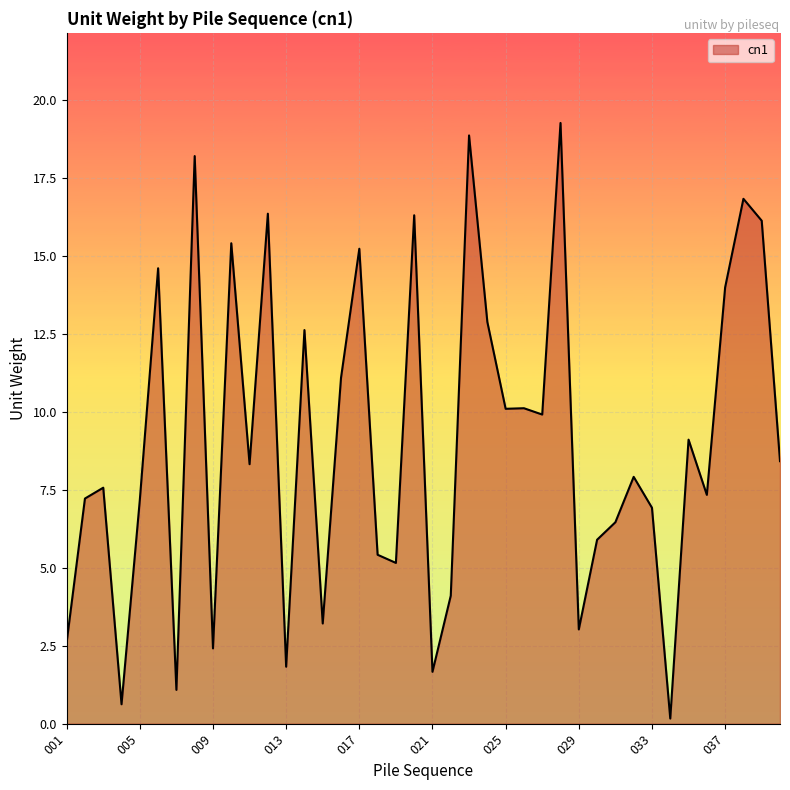

True or false: the data has more than 0 interior local peaks.

True